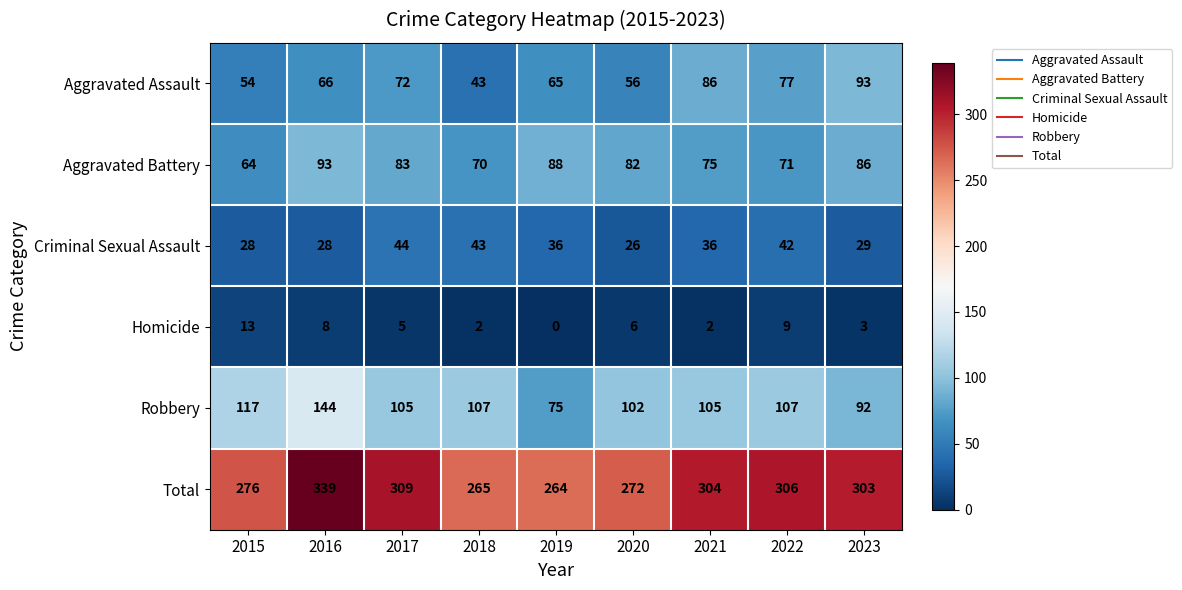

What value does the Total series have at 2017, to the nearest 5?

310